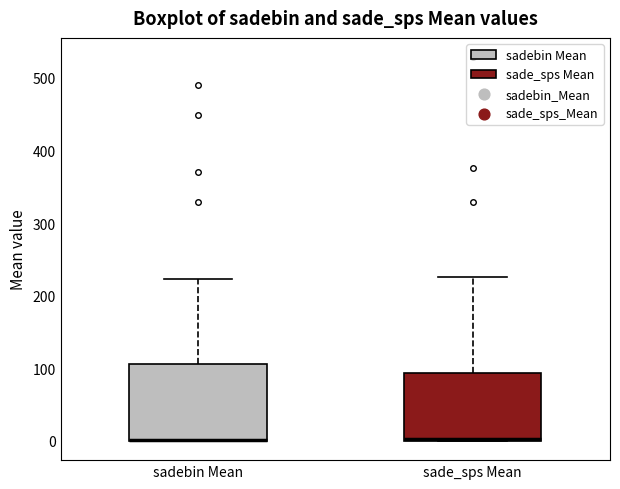

Comparing the boxes themselves (not the whiskers), which one is the tallest?

sadebin Mean